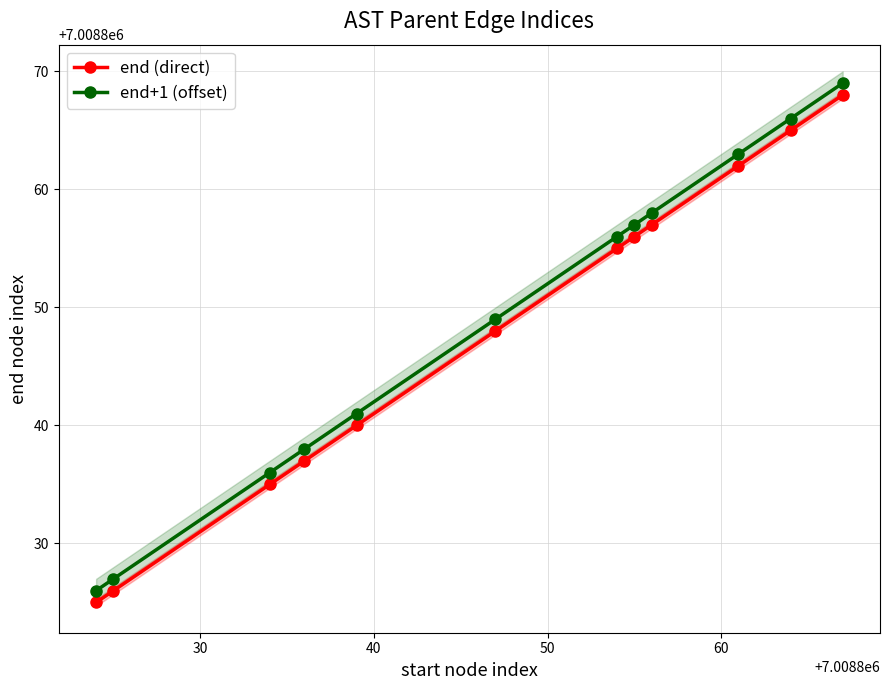

What is the difference between the second highest and minimum values in the end+1 (offset) series?

40